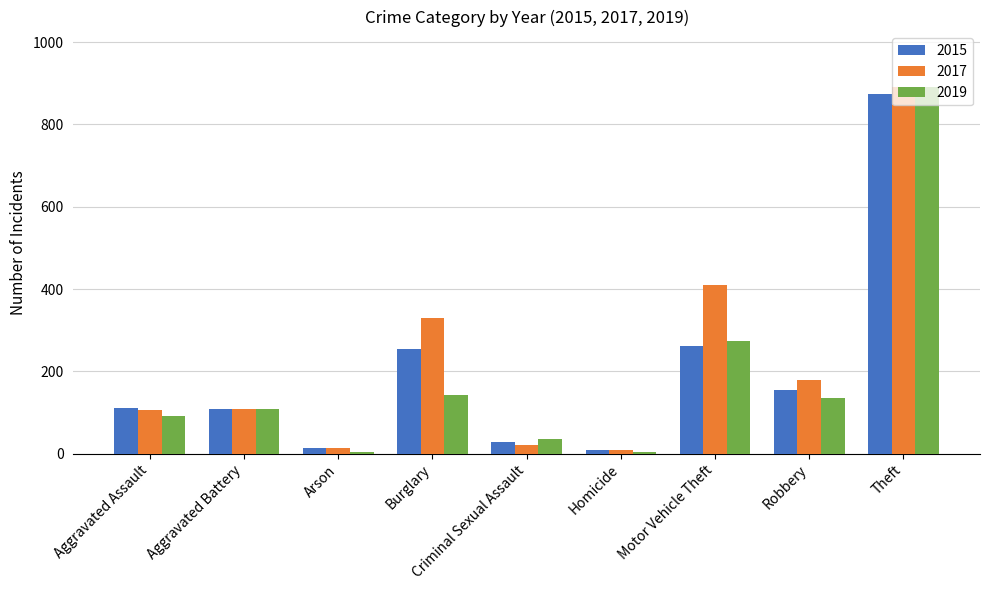

Which category has the highest value in the 2017 series?

Theft